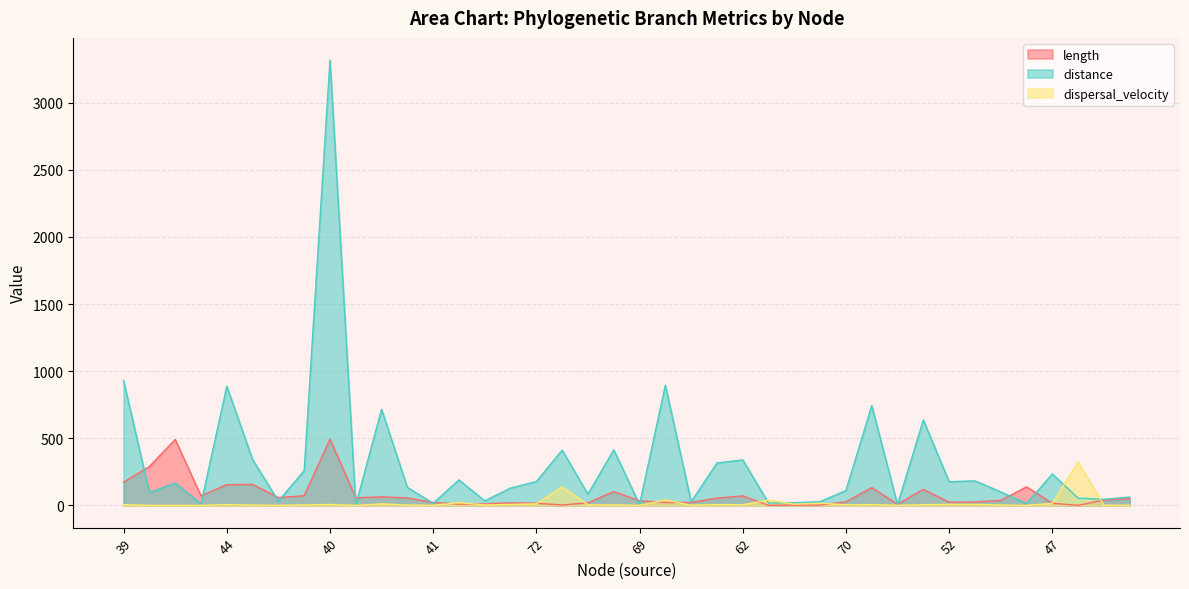

What is the sum of the length values at 63 and 44?

156.5